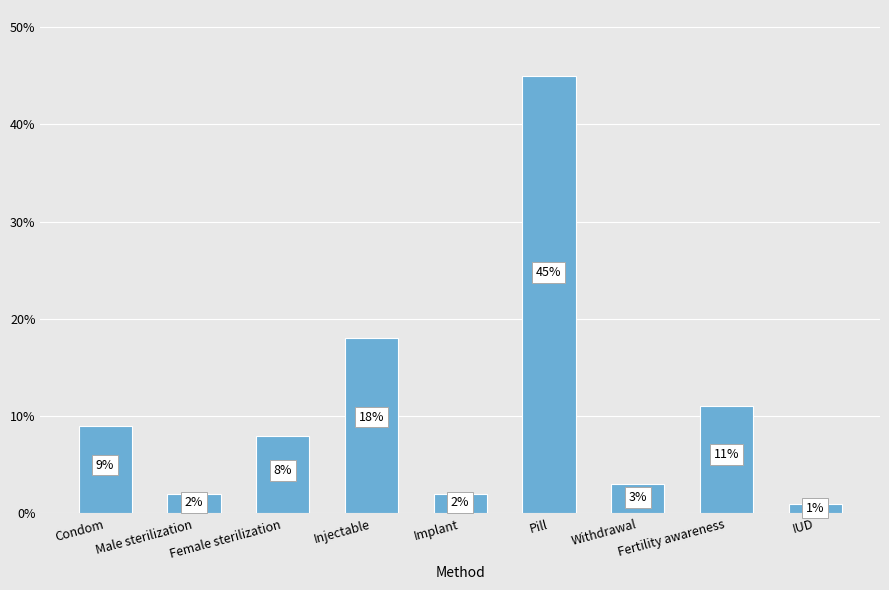

What is the sum of all values?

1.0